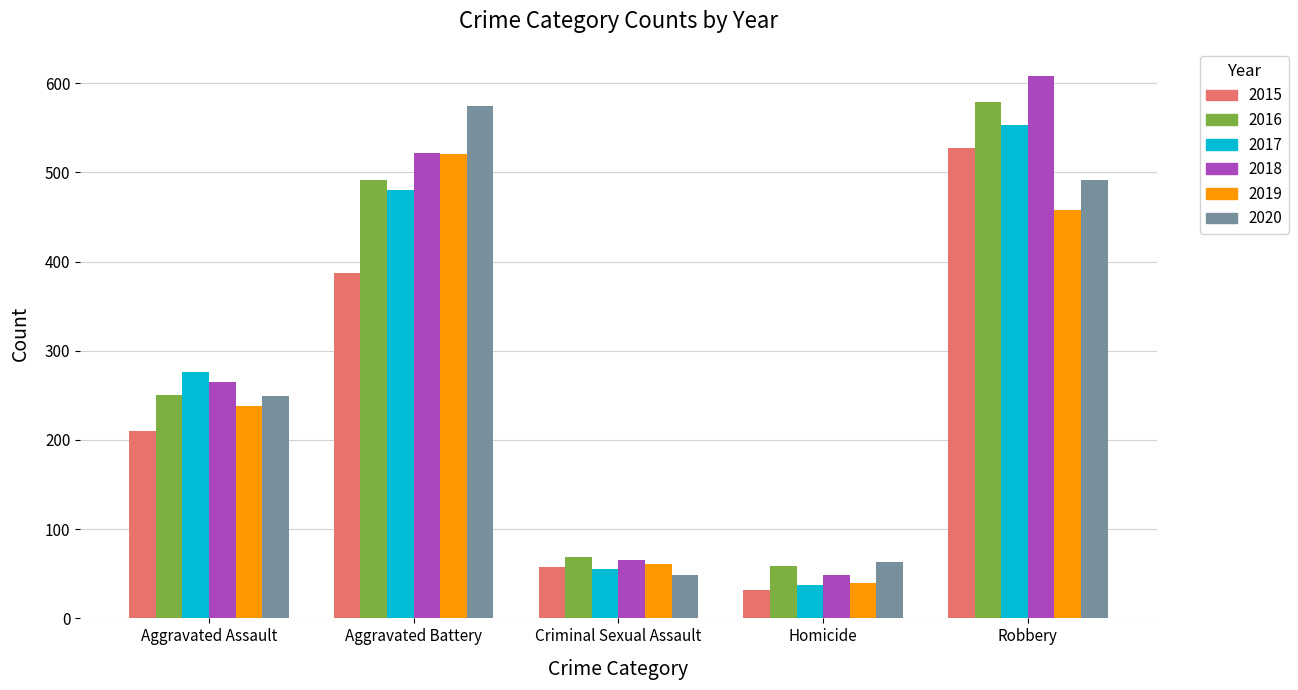

What position from the left is Criminal Sexual Assault?

3